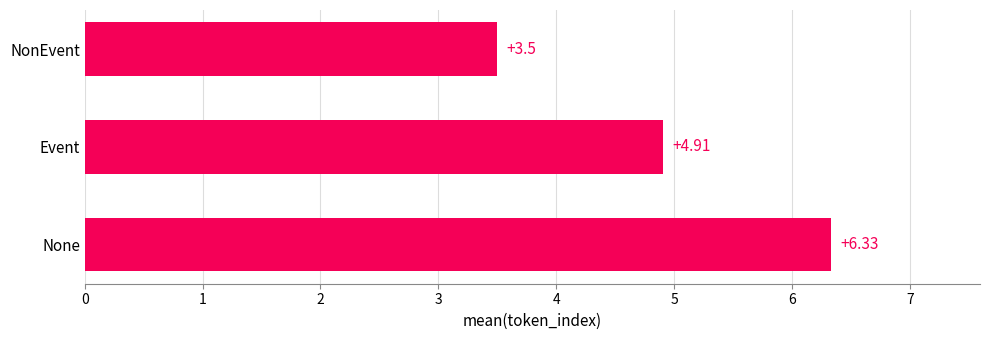

What is the difference between the values at Event and NonEvent?

1.4